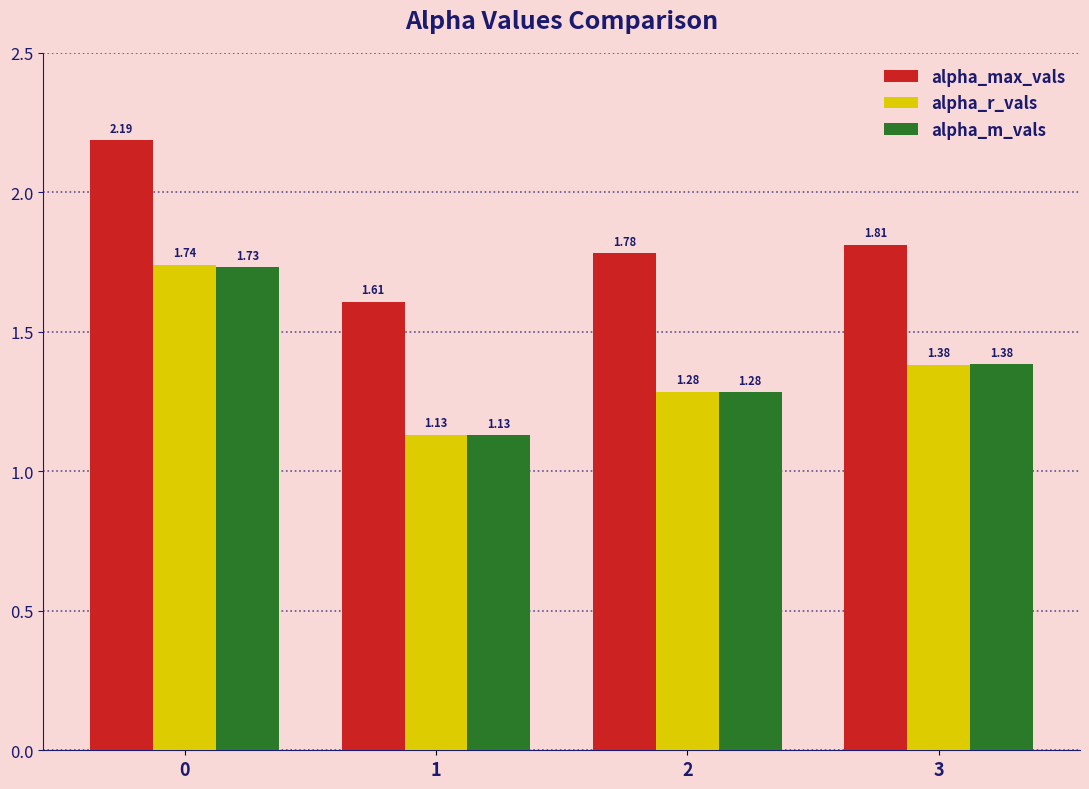

What is the difference between the alpha_max_vals values at 2 and 0?

0.4